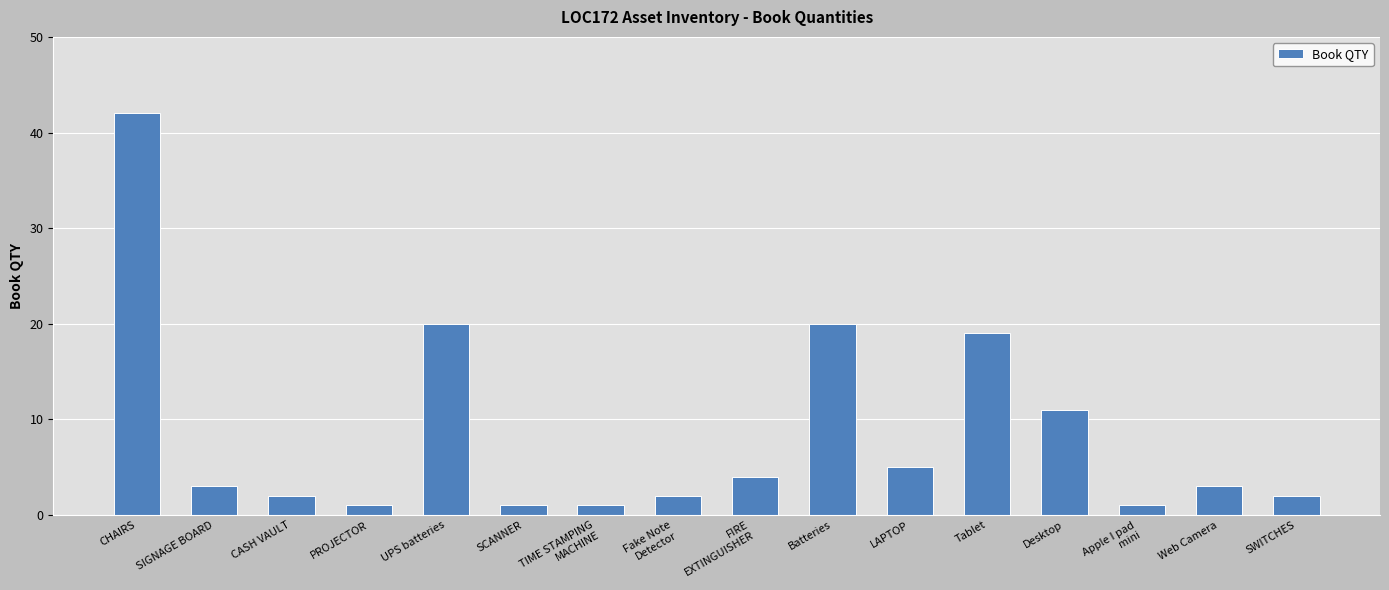

What is the difference between the second highest and second lowest values?

19